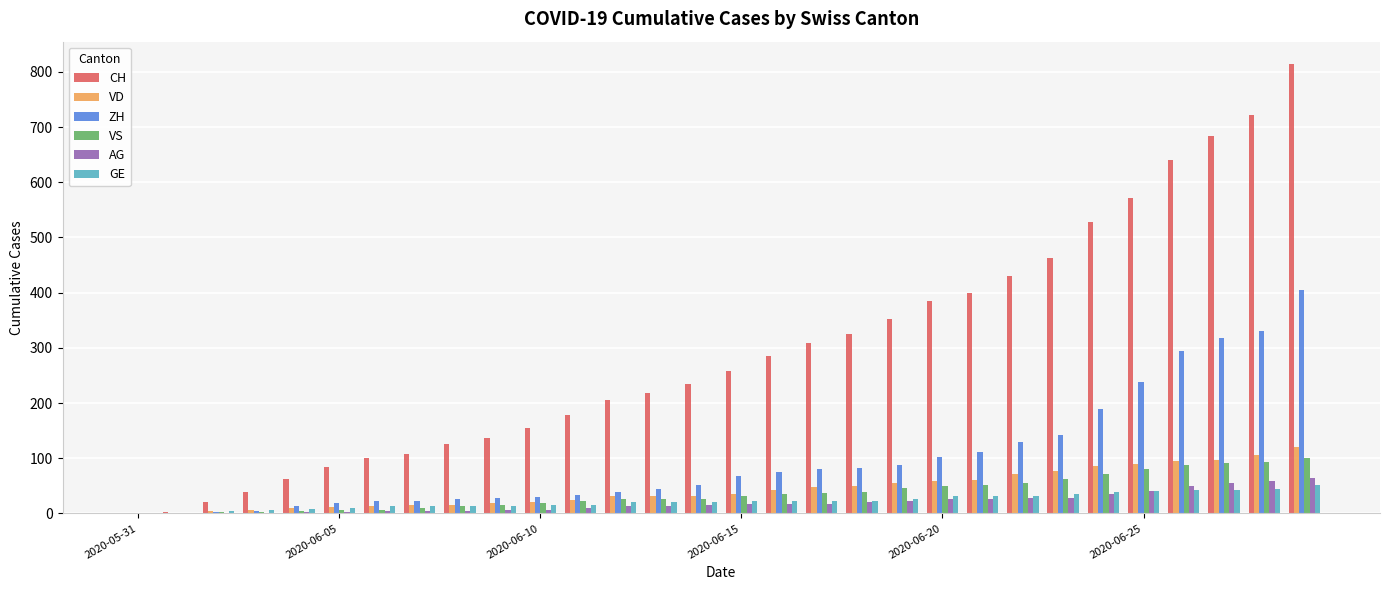

Which series has the largest total across all categories?

CH